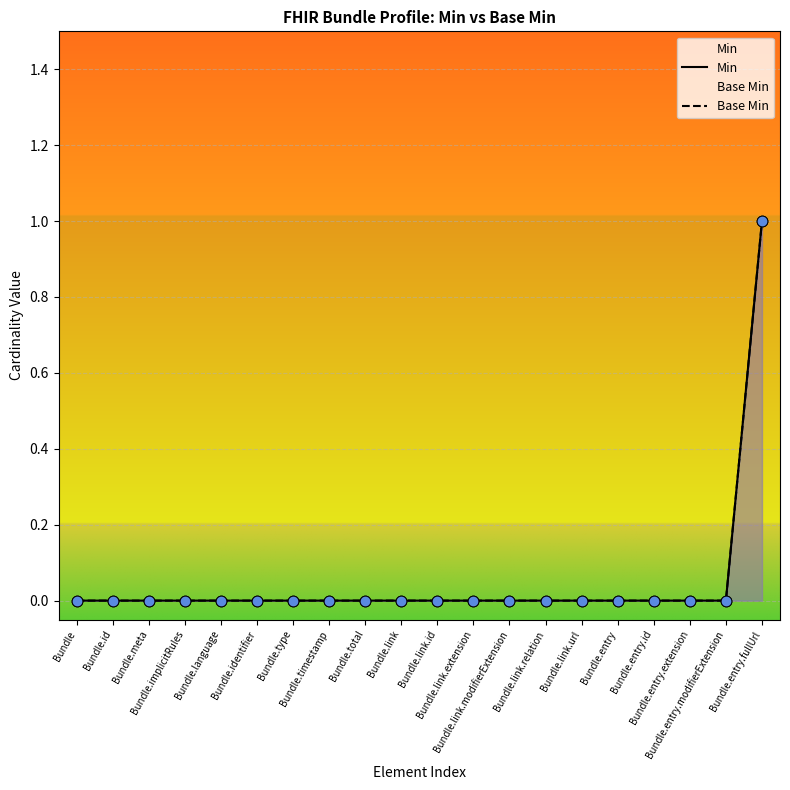

What are all the series names shown in the legend?

Min, Base Min